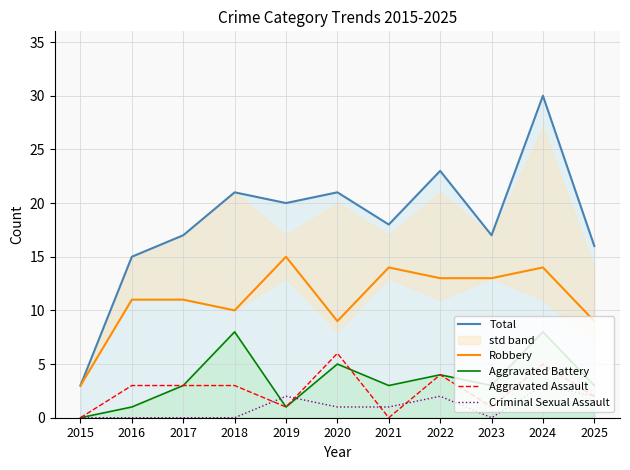

Is the value of Aggravated Battery at 2022 greater than the value of Criminal Sexual Assault at 2022?

Yes